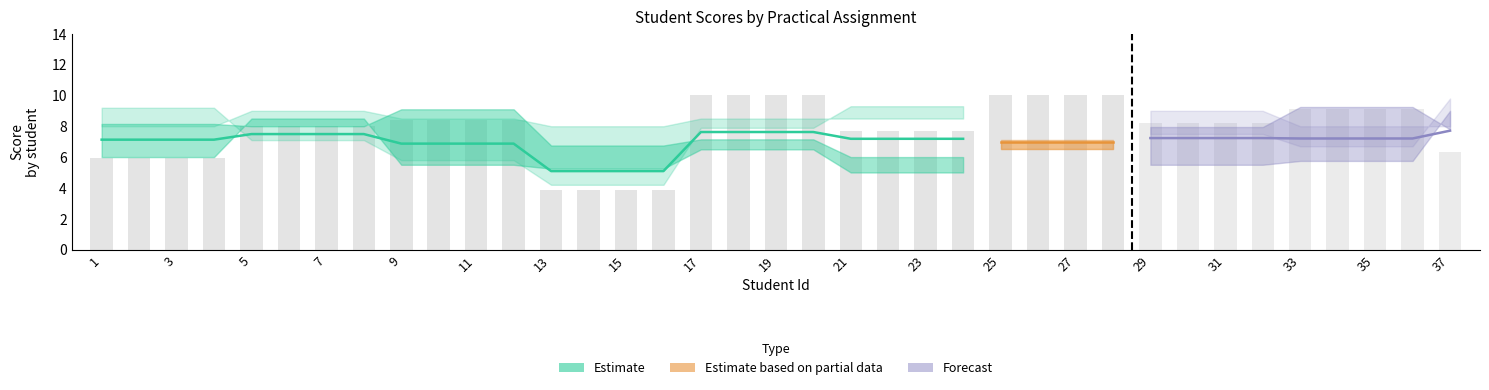

What is the difference between the maximum and minimum values in the TOTAL PRÁCTICAS series?

2.6